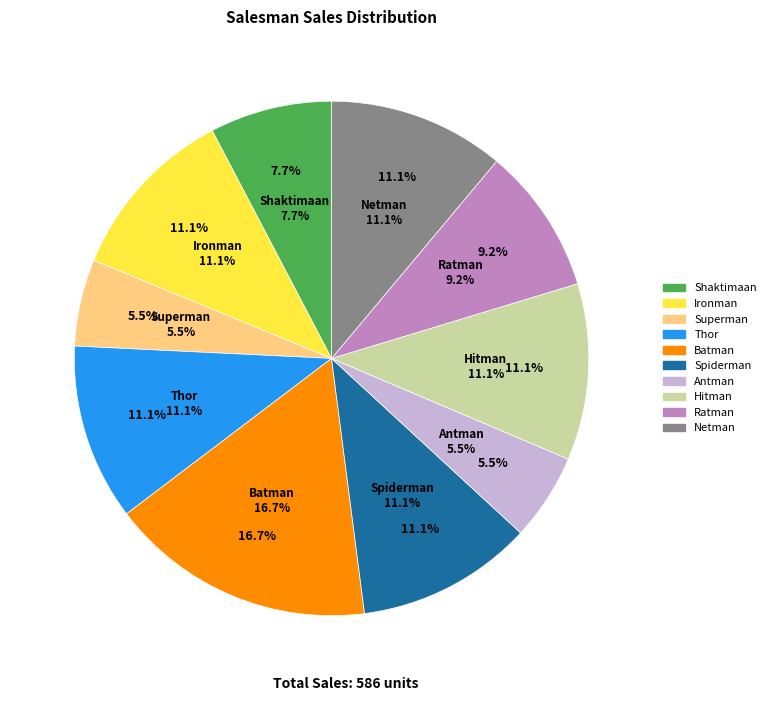

What percentage do Antman and Thor together represent?

16.6%